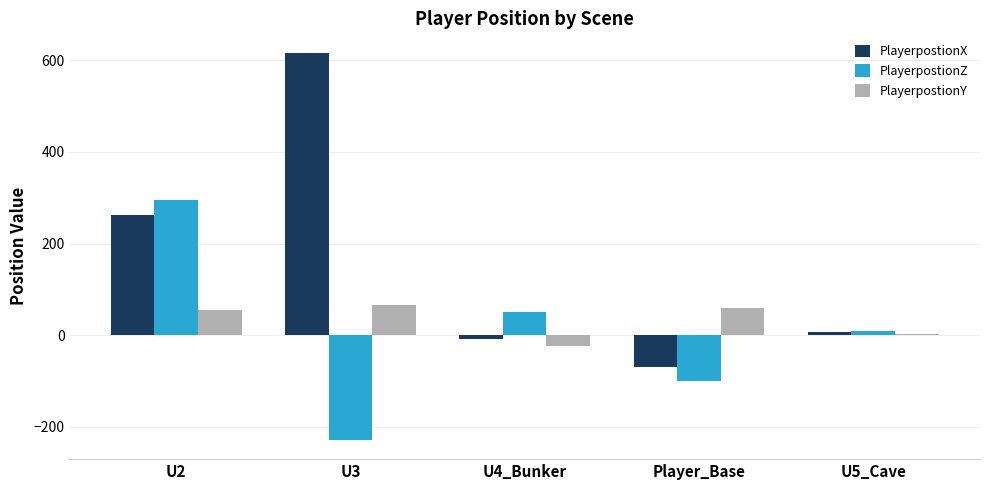

Reading left to right, what are all the values shown in this chart?

PlayerpostionX: 261.9	616.9	-9.2	-70.0	6.9
PlayerpostionZ: 294.2	-228.8	49.8	-100.9	9.3
PlayerpostionY: 53.8	64.7	-24.1	59.0	1.6